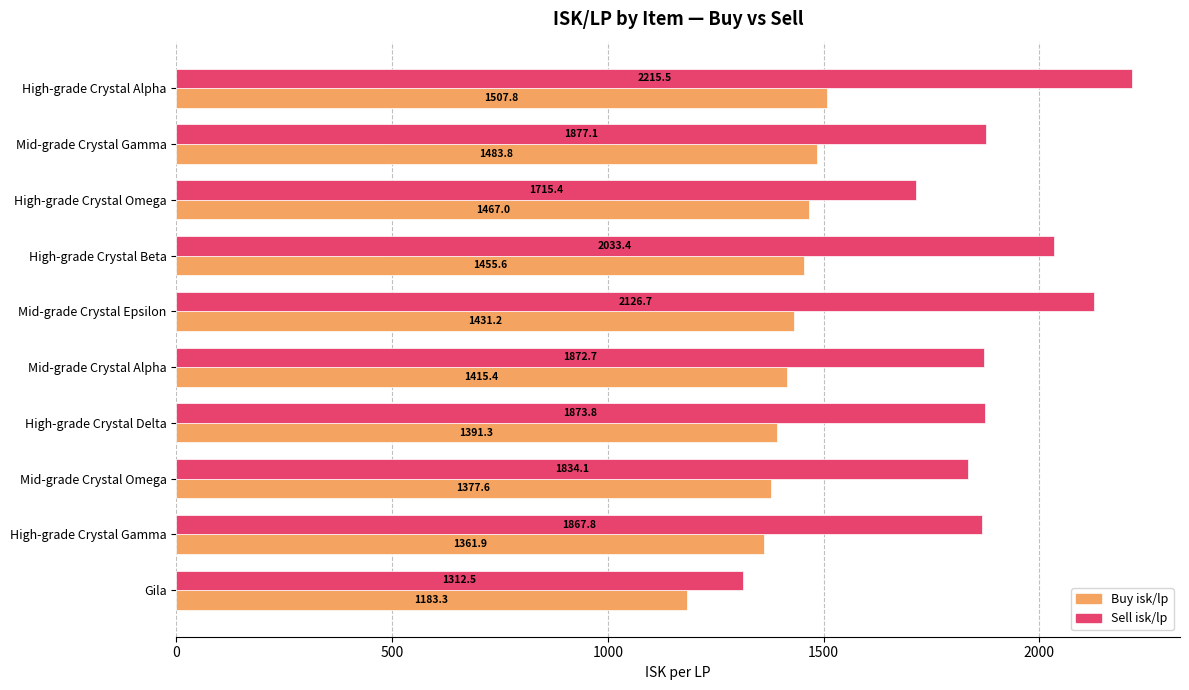

Which series has the largest total across all categories?

Sell isk/lp